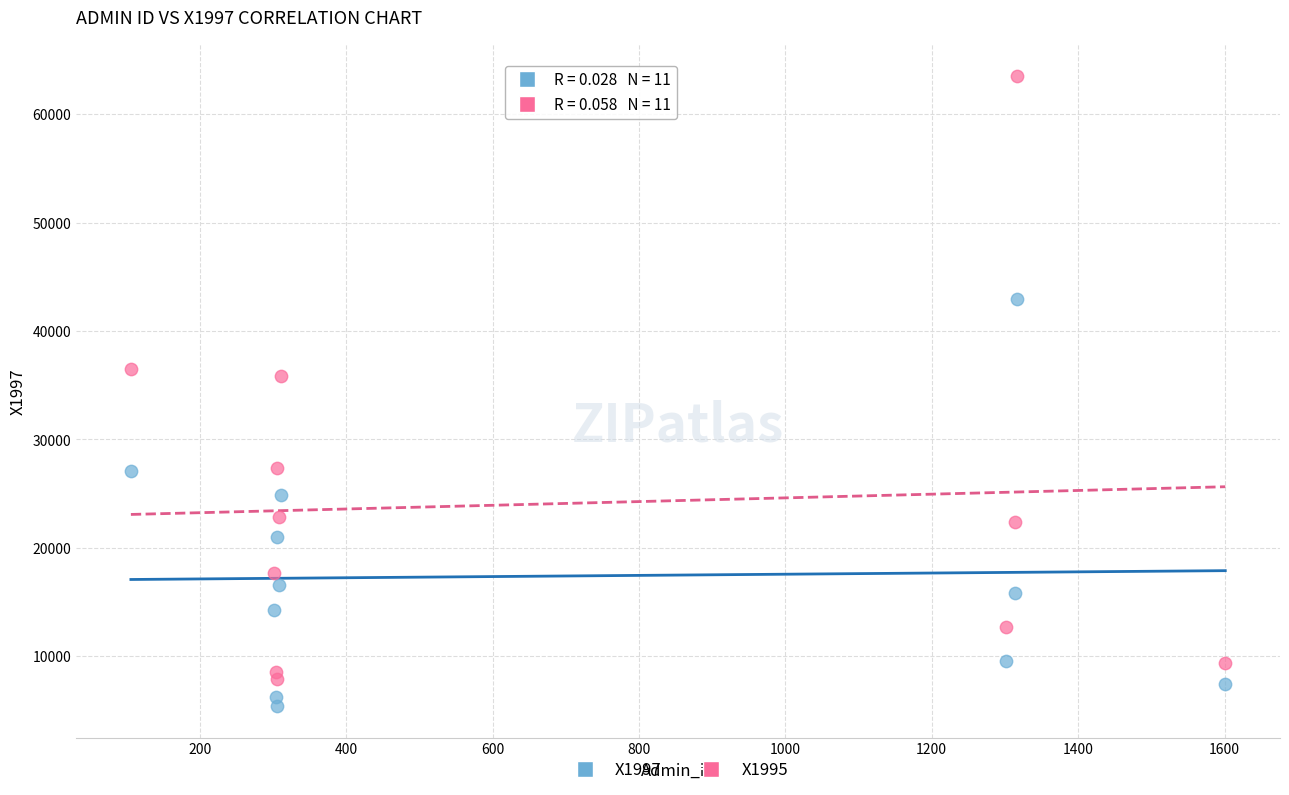

Which series contains the highest Y value?

X1995